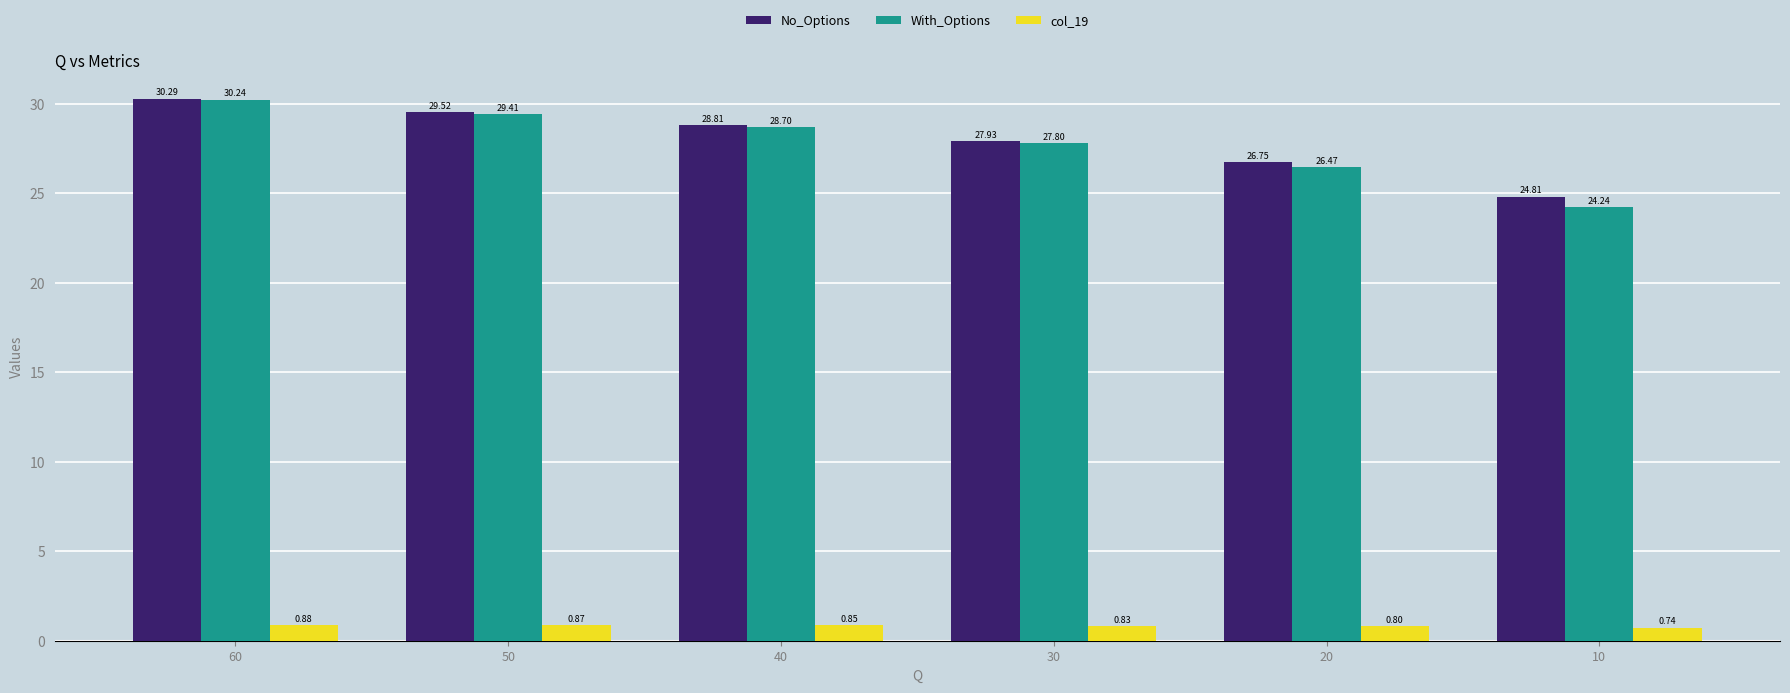

How many data points does each series have?

6